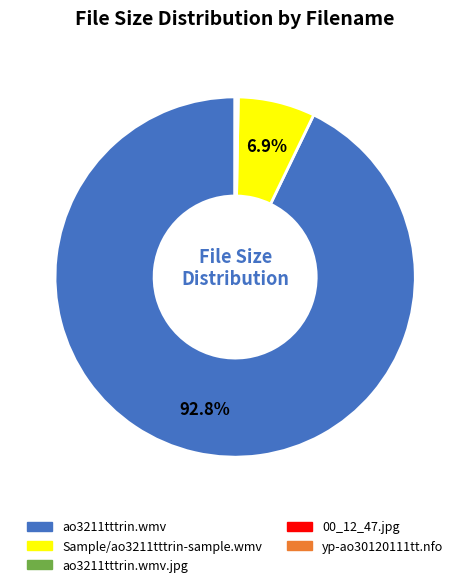

To the nearest percent, what percentage of the pie is ao3211tttrin.wmv?

93%